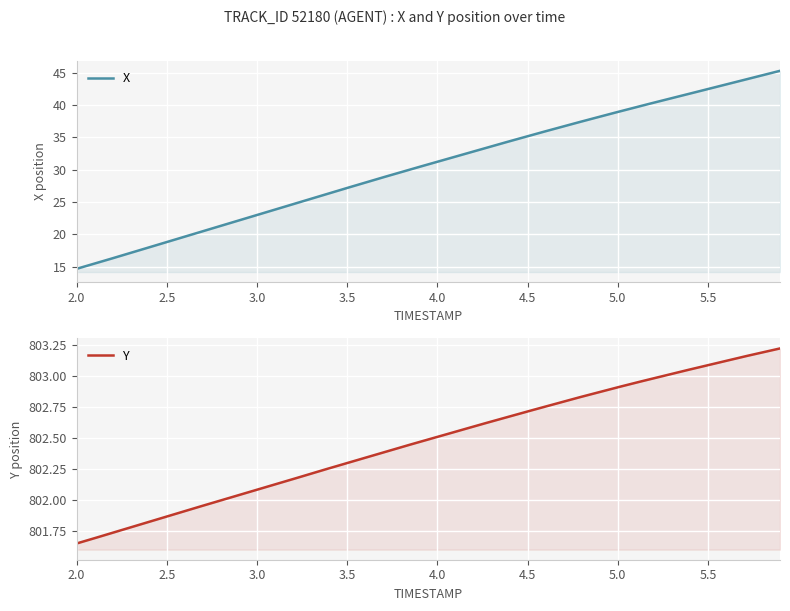

How many lines are shown in the chart?

2